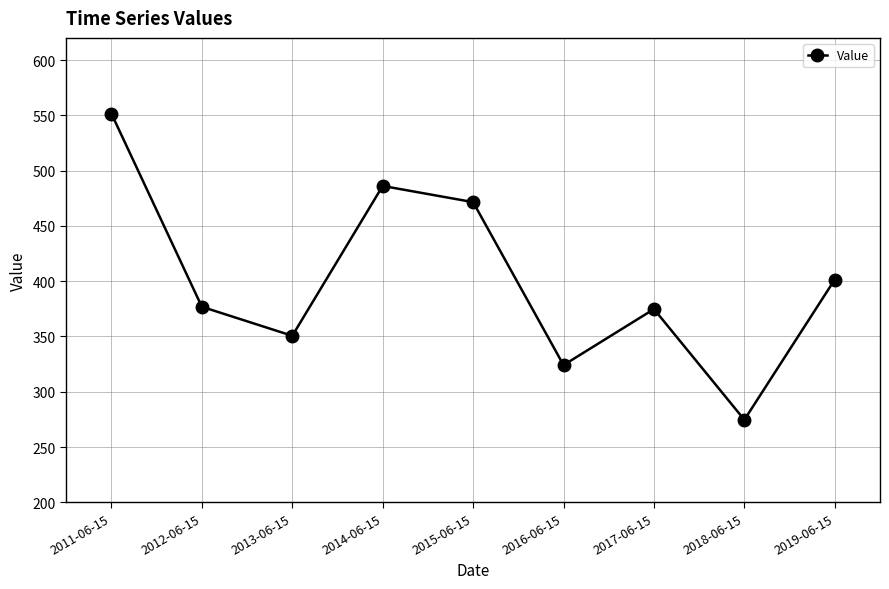

What is the minimum value shown in the chart?

274.7